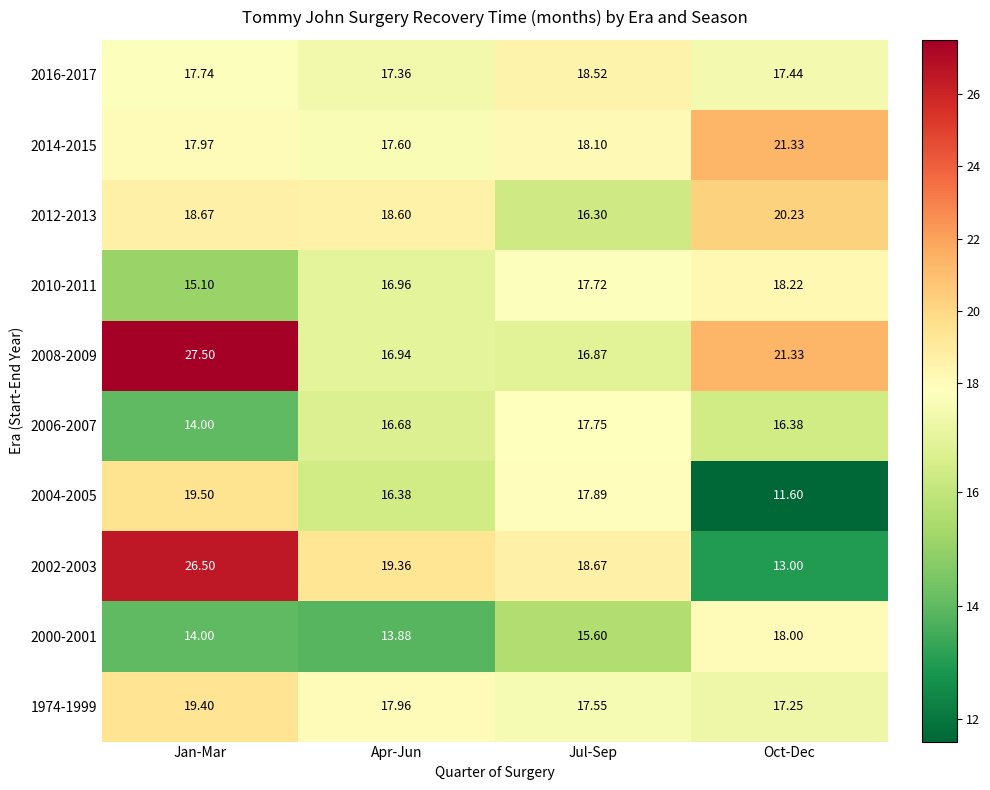

What is the total value across all series at Oct-Dec?

174.8